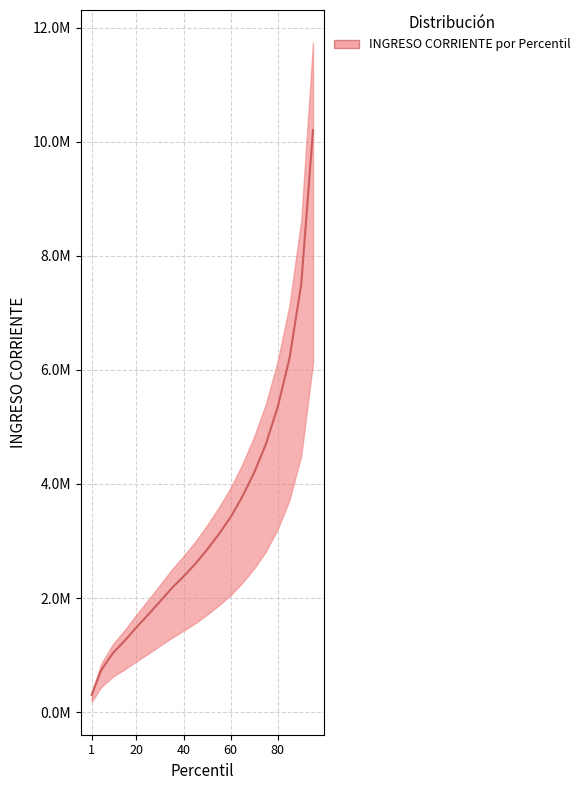

List the labels in order of value, smallest first.

1, 5, 10, 15, 20, 25, 30, 35, 40, 45, 50, 55, 60, 65, 70, 75, 80, 85, 90, 95